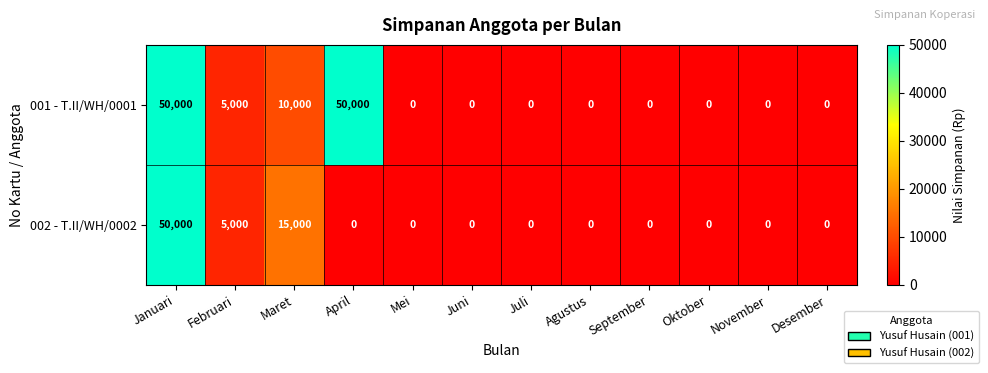

Reading right to left, extract all data points from this chart.

001 - T.II/WH/0001: Desember=0	November=0	Oktober=0	September=0	Agustus=0	Juli=0	Juni=0	Mei=0	April=50000	Maret=10000	Februari=5000	Januari=50000
002 - T.II/WH/0002: Desember=0	November=0	Oktober=0	September=0	Agustus=0	Juli=0	Juni=0	Mei=0	April=0	Maret=15000	Februari=5000	Januari=50000